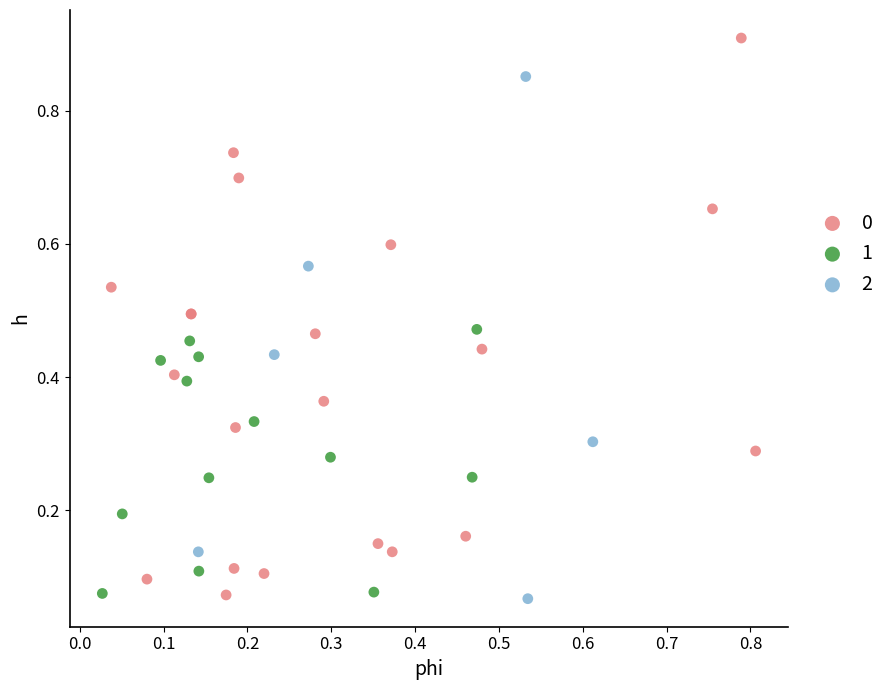

Which series reaches the maximum Y coordinate?

0